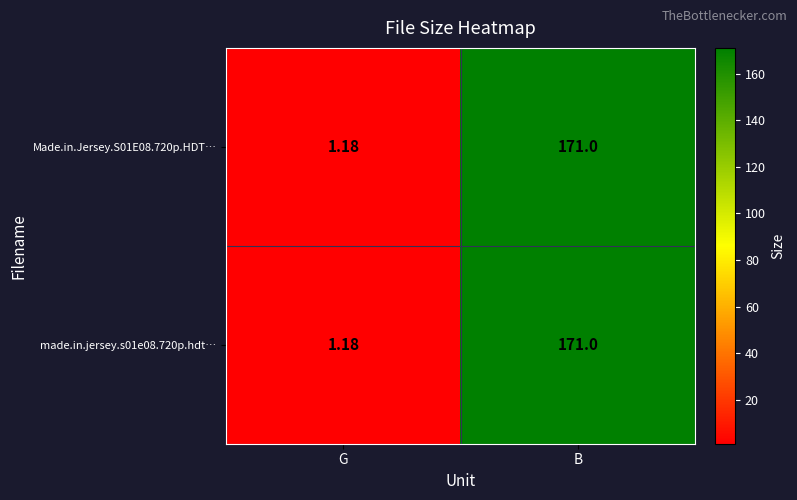

At which label is made.in.jersey.s01e08.720p.hdt… closest to 86?

G